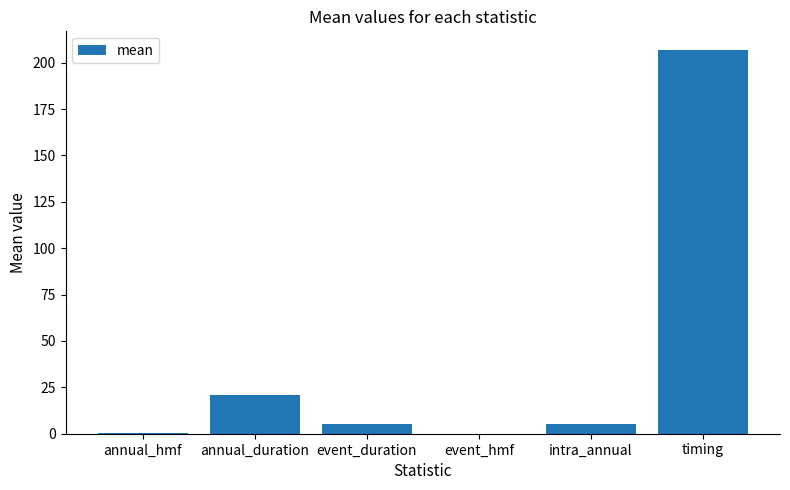

What is the sum of all values?

238.7